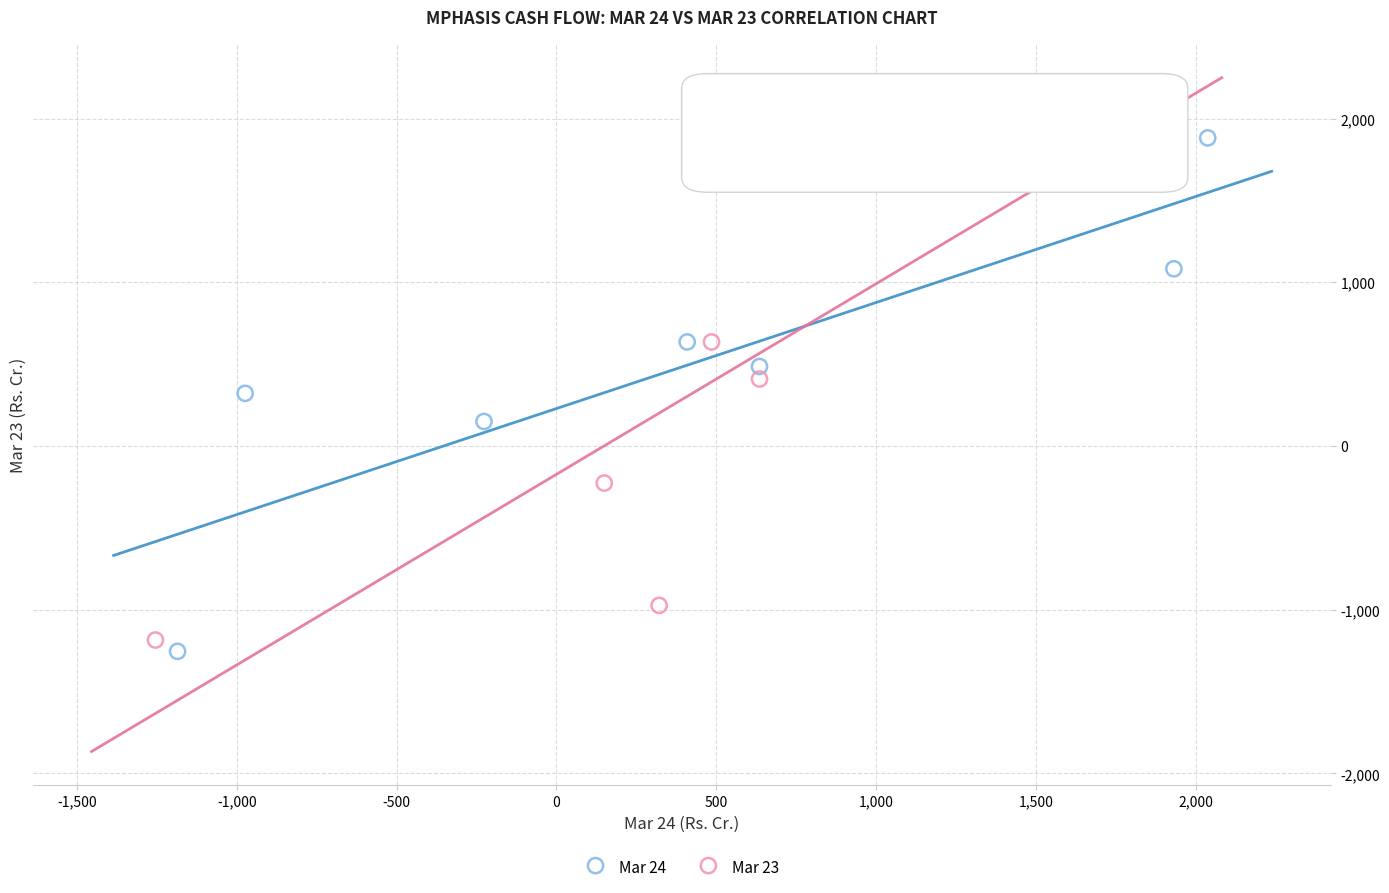

Which series has the largest Y range (max minus min)?

Mar 23